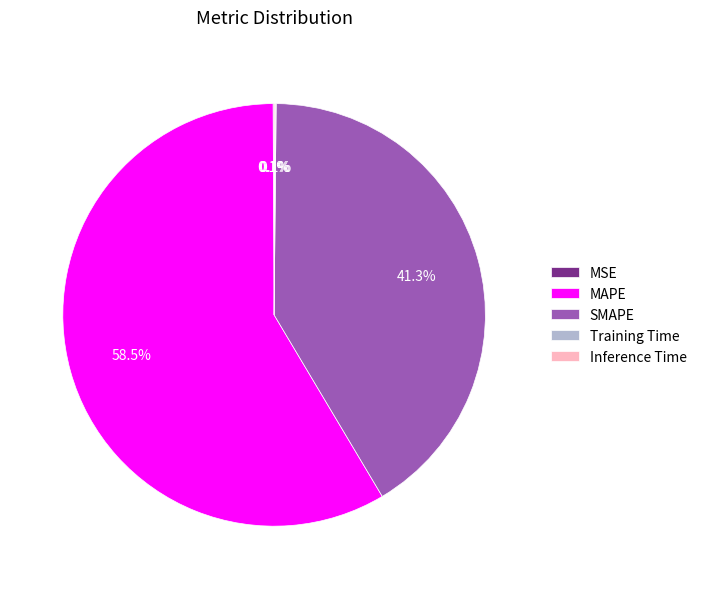

Does any single category account for the majority?

Yes